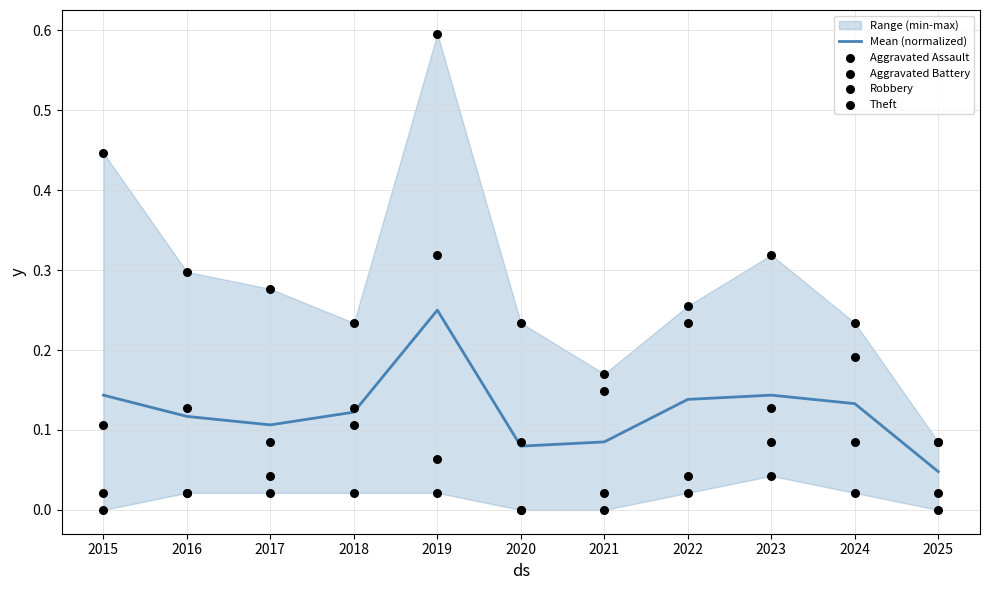

Which series contains the lowest Y value?

Aggravated Assault